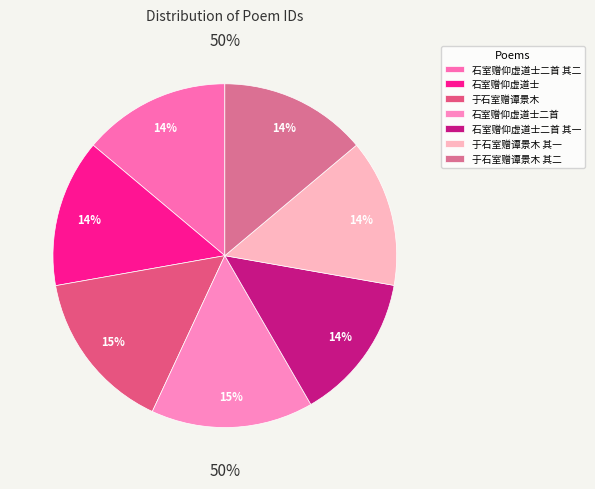

How many segments does this pie chart have?

7